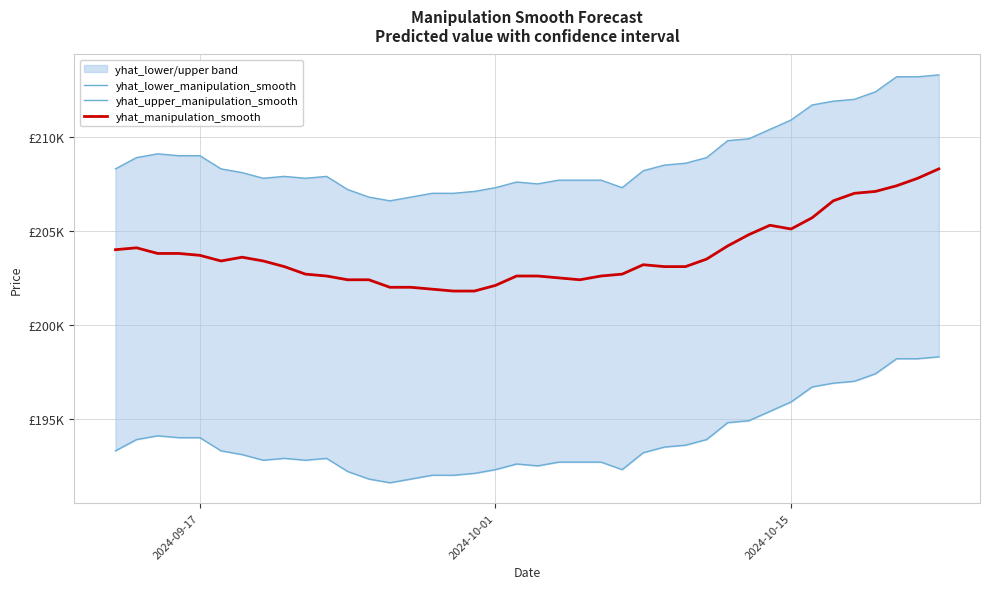

Which has a higher value, 18 or 2024-10-01?

2024-10-01